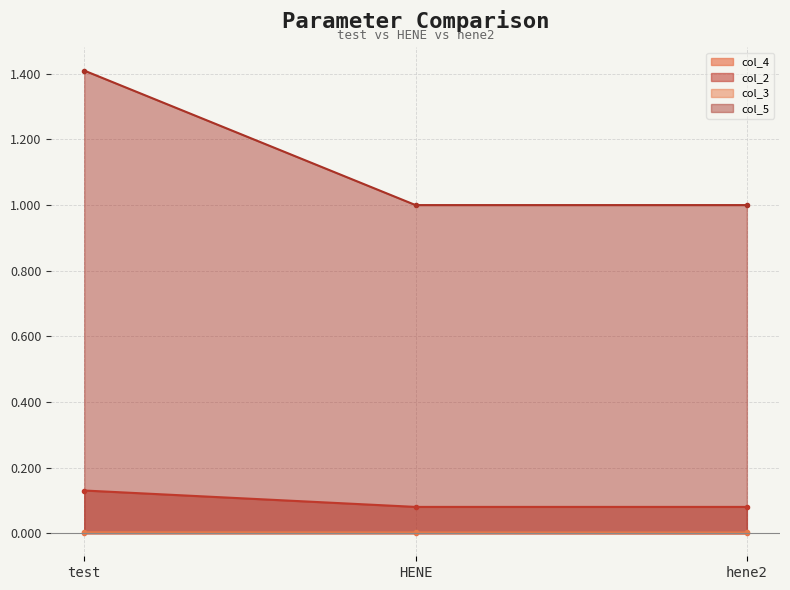

Reading left to right, transcribe all the data shown in this chart.

col_4: 0.0	0.0	0.0
col_2: 0.1	0.1	0.1
col_3: 1.4	1.0	1.0
col_5: 0.0	0.0	0.0